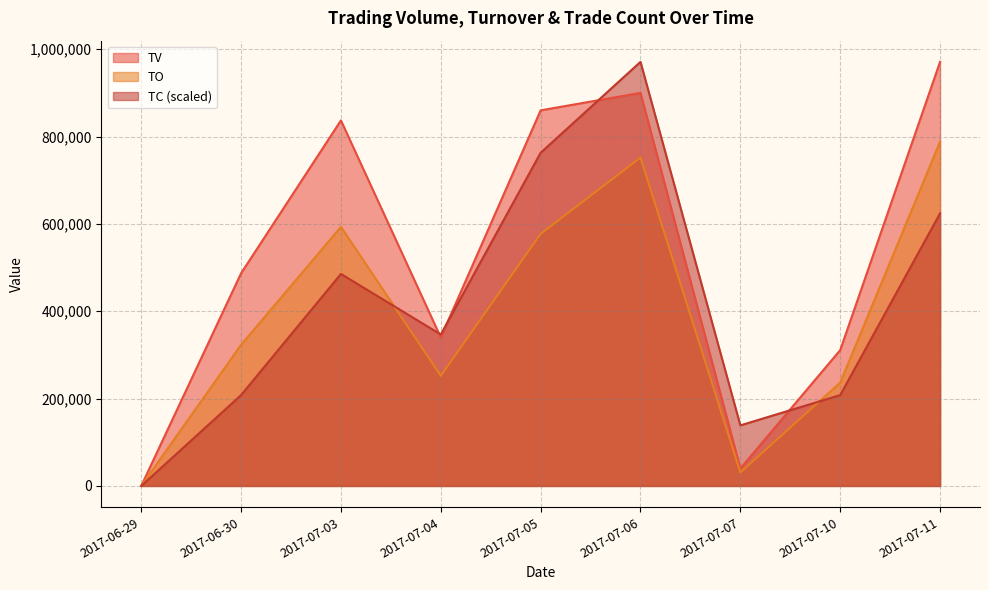

What position from the right is 2017-07-05?

5